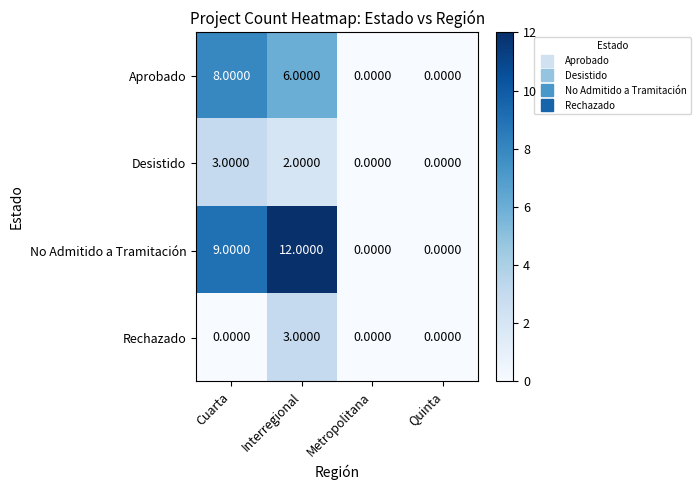

What is the total value across all series at Cuarta?

20